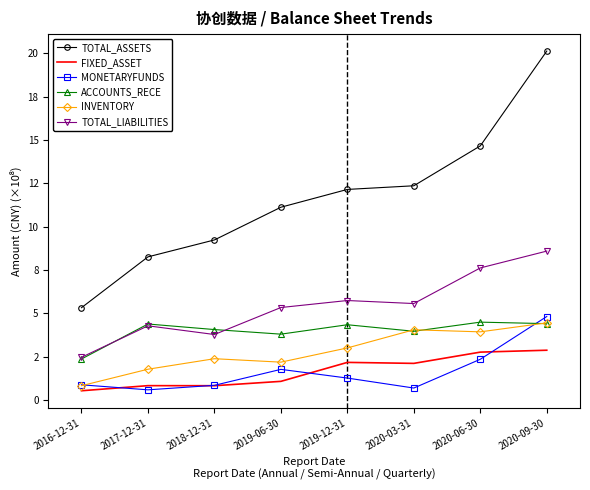

True or false: TOTAL_LIABILITIES has more than 2 interior local peaks.

False